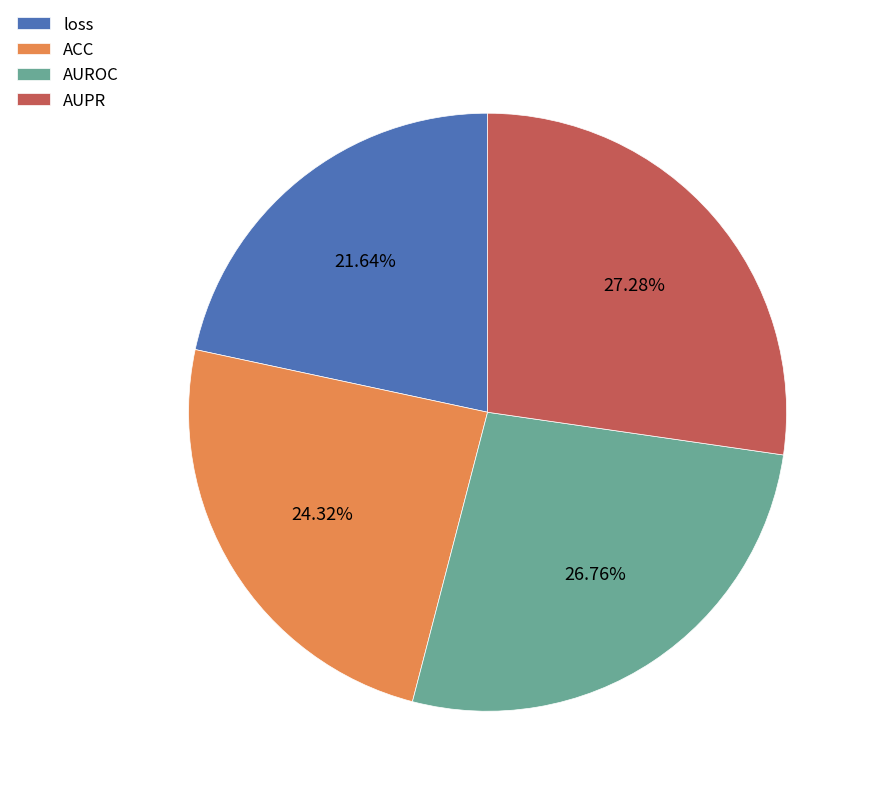

Which slice is the smallest?

loss